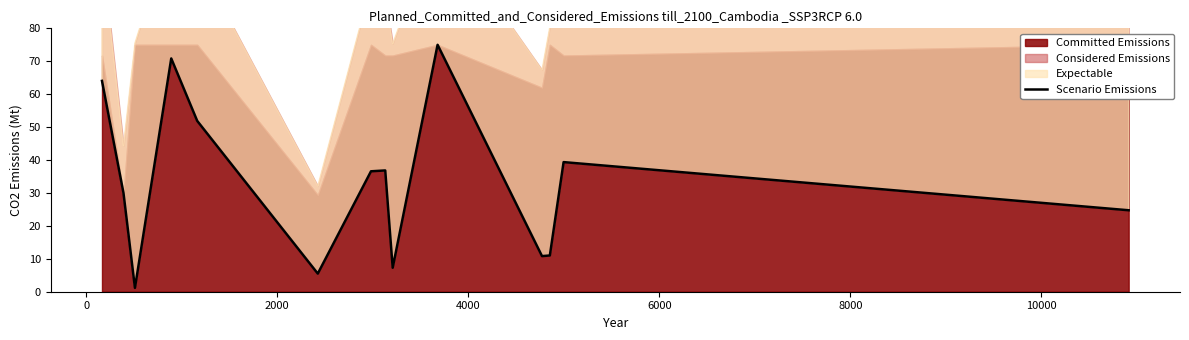

What is the average value?

33.2